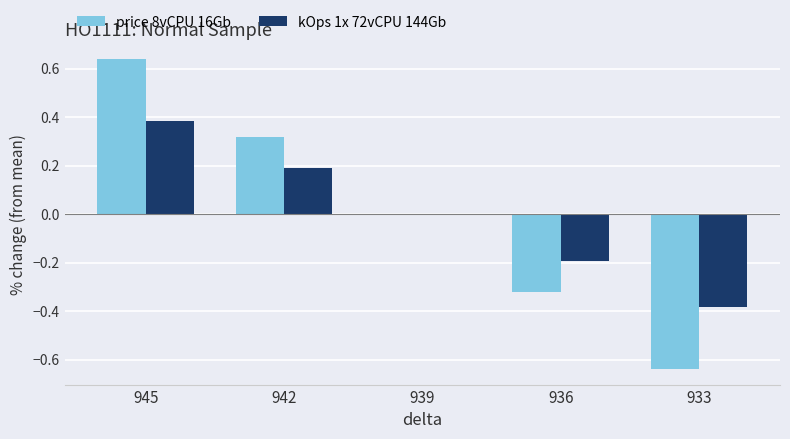

How many groups of bars are there?

5